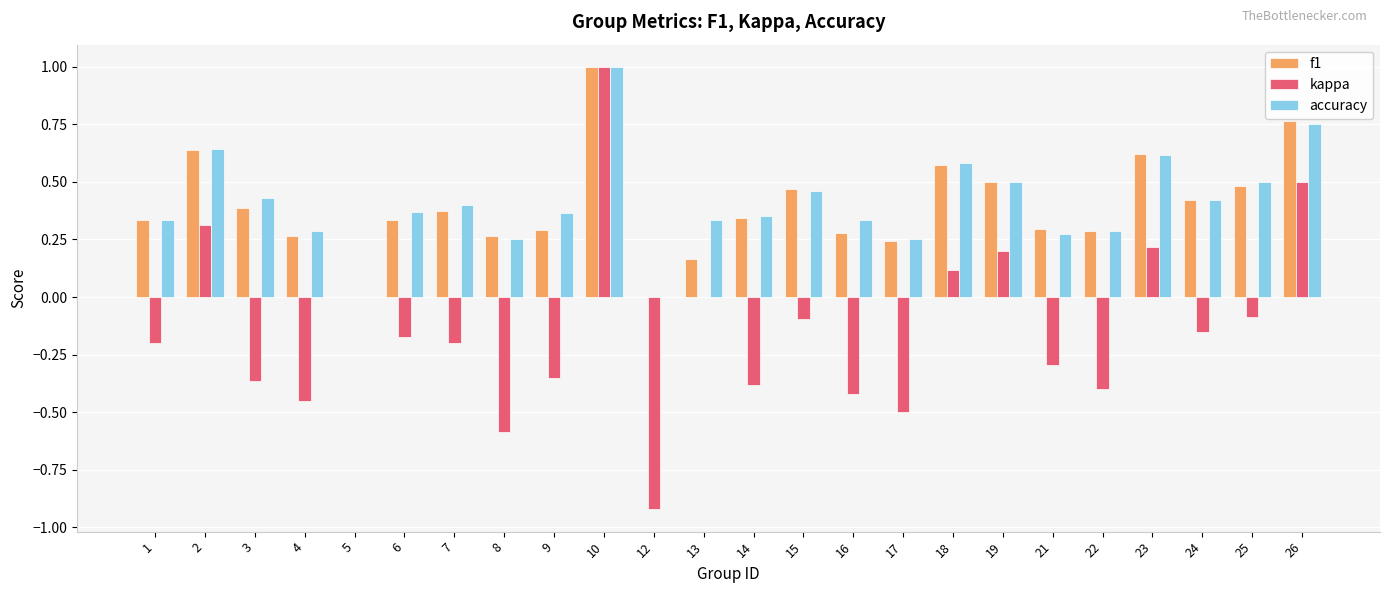

Does the chart contain stacked bars?

No